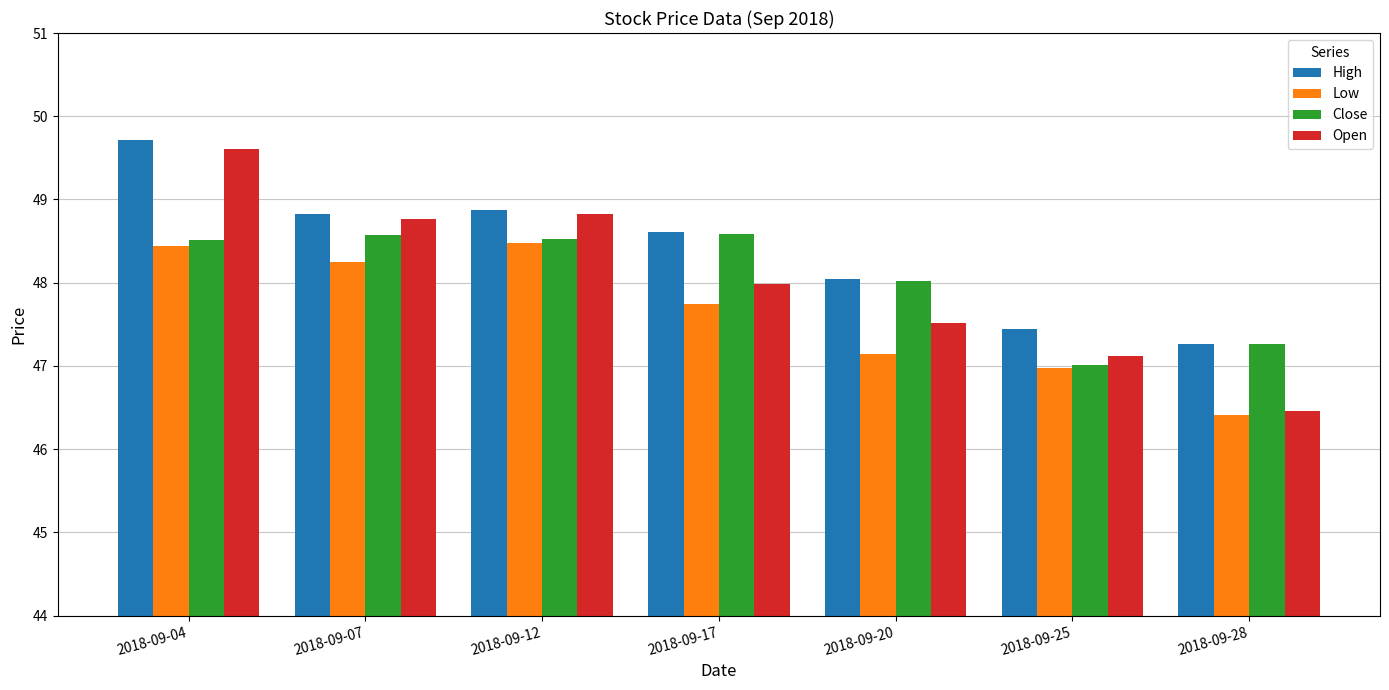

What is the lowest value of the Close series?

47.0